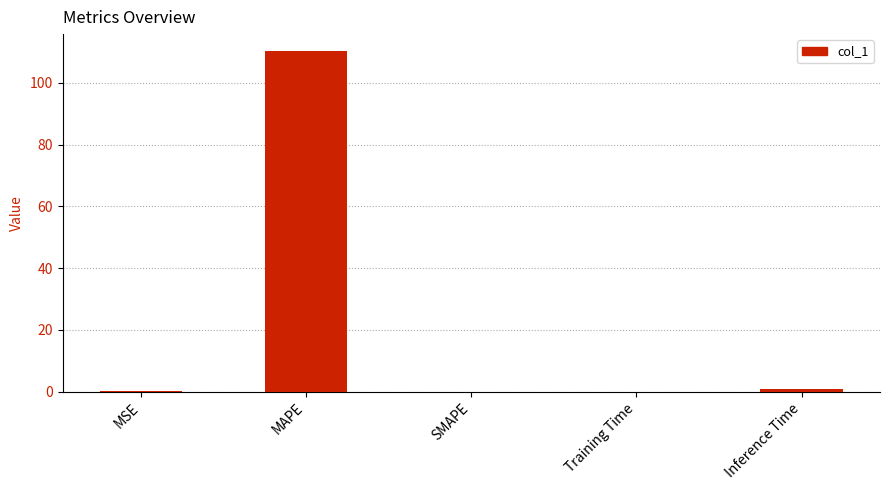

The chart shows a value of -61.2 at SMAPE. True or false?

False